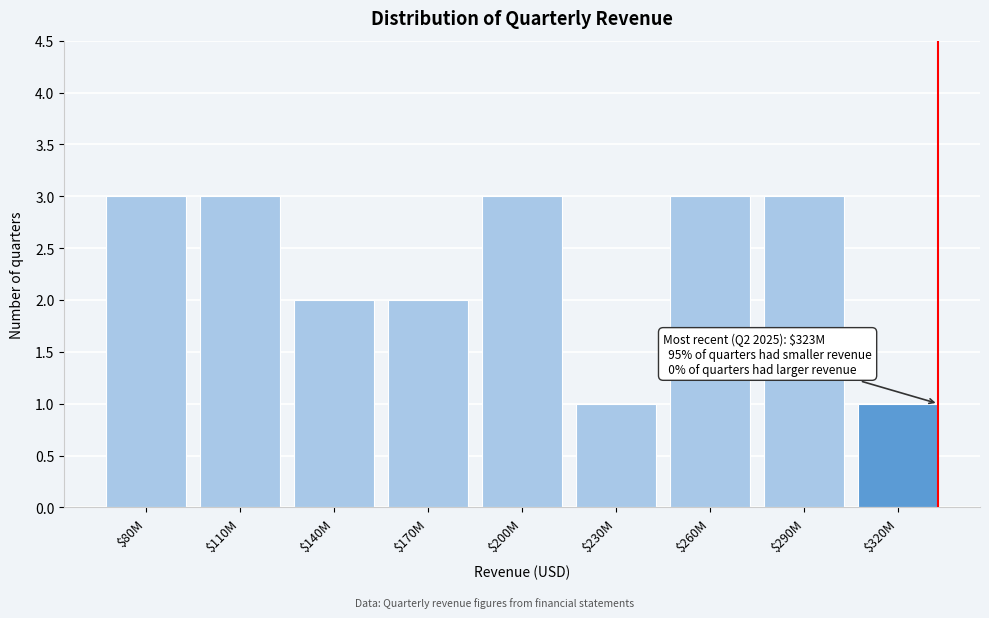

Reading left to right, extract all data points from this chart.

3	3	2	2	3	1	3	3	1